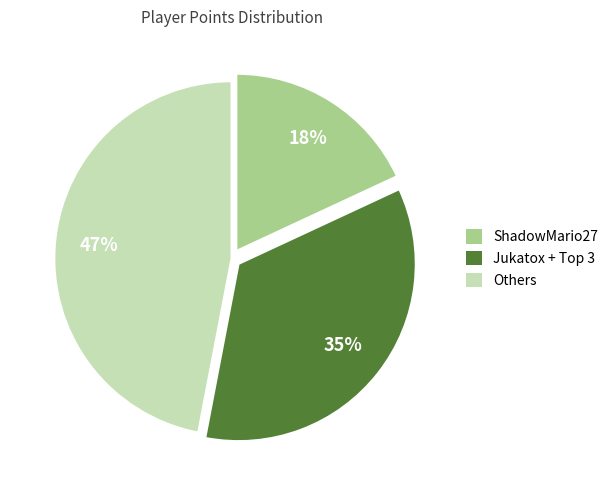

To the nearest percent, what is the difference between the largest and smallest slice percentages?

29%